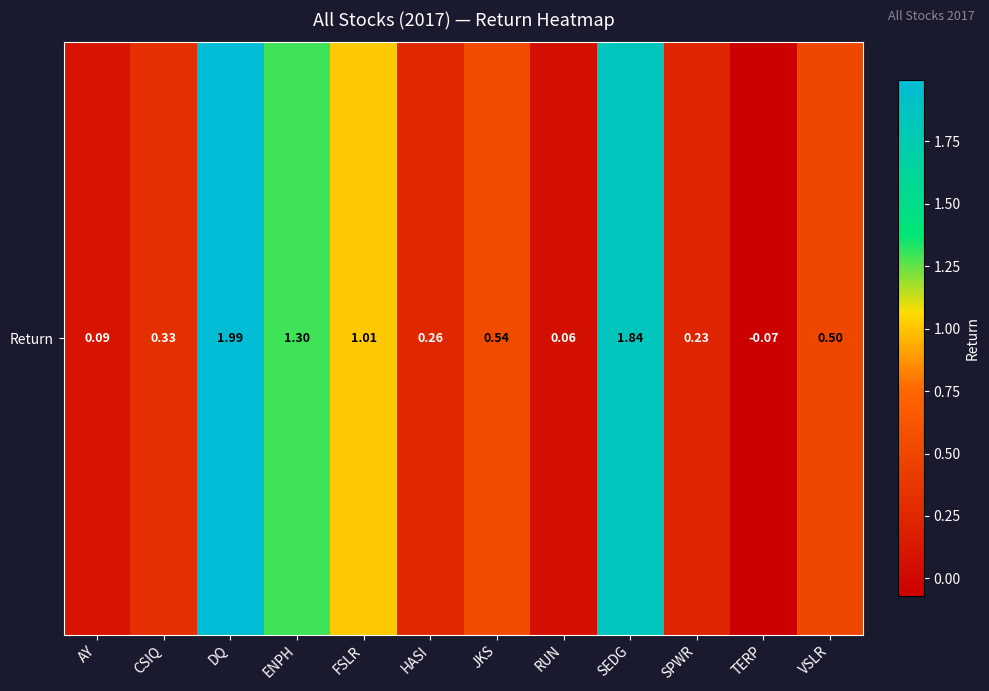

Where does the data first go above 0?

AY